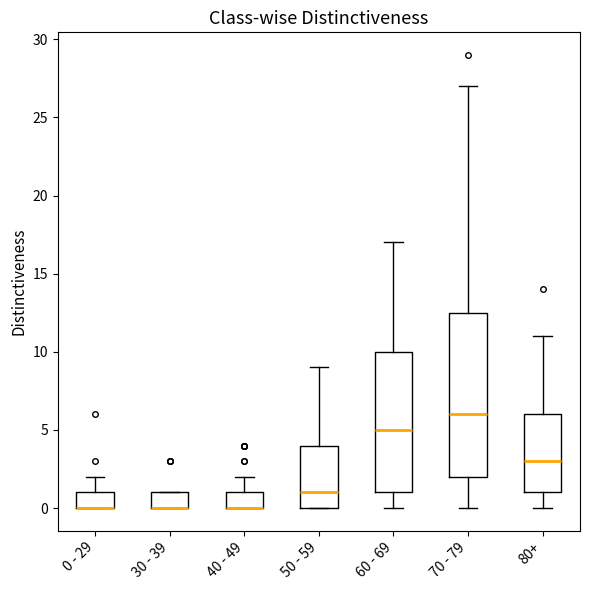

Reading left to right, read every box against the y-axis: the position of its median line, the range the box covers, and the ends of its whiskers. The values are not printed on the chart, so give them approximately, as read against the axis.

0 - 29: median 0.0 (drawn on the box's lower edge), box 0.0 to 1.0, whiskers 0.0 to 2.0
30 - 39: median 0.0 (drawn on the box's lower edge), box 0.0 to 1.0, whiskers 0.0 to 1.0
40 - 49: median 0.0 (drawn on the box's lower edge), box 0.0 to 1.0, whiskers 0.0 to 2.0
50 - 59: median 1.0, box 0.0 to 4.0, whiskers 0.0 to 9.0
60 - 69: median 5.0, box 1.0 to 10.0, whiskers 0.0 to 17.0
70 - 79: median 6.0, box 2.0 to 12.5, whiskers 0.0 to 27.0
80+: median 3.0, box 1.0 to 6.0, whiskers 0.0 to 11.0